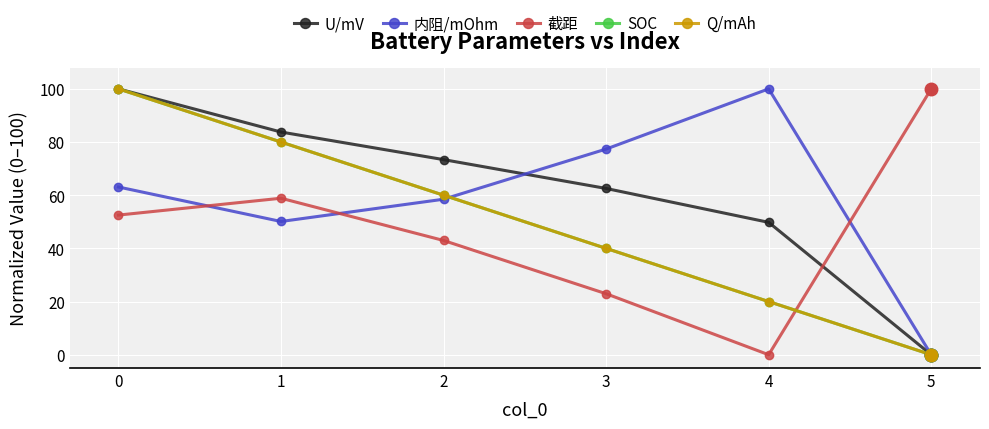

True or false: 内阻/mOhm has a value of 38.3 at 3.

False